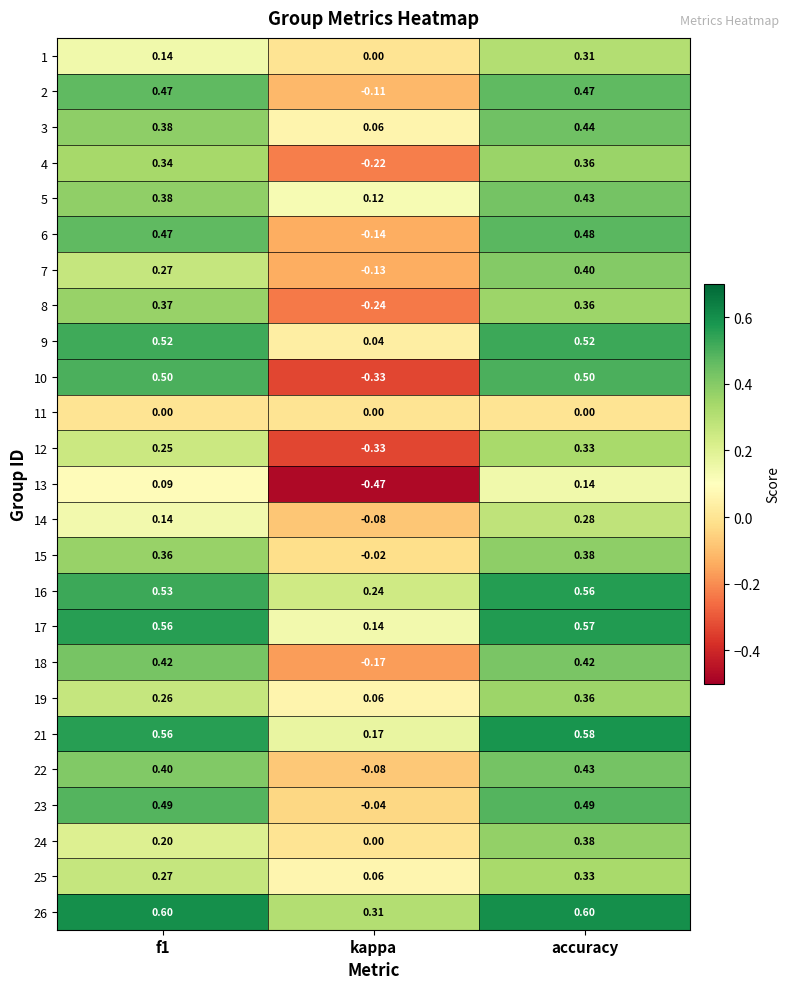

Where is 15 nearest to the value 0?

kappa